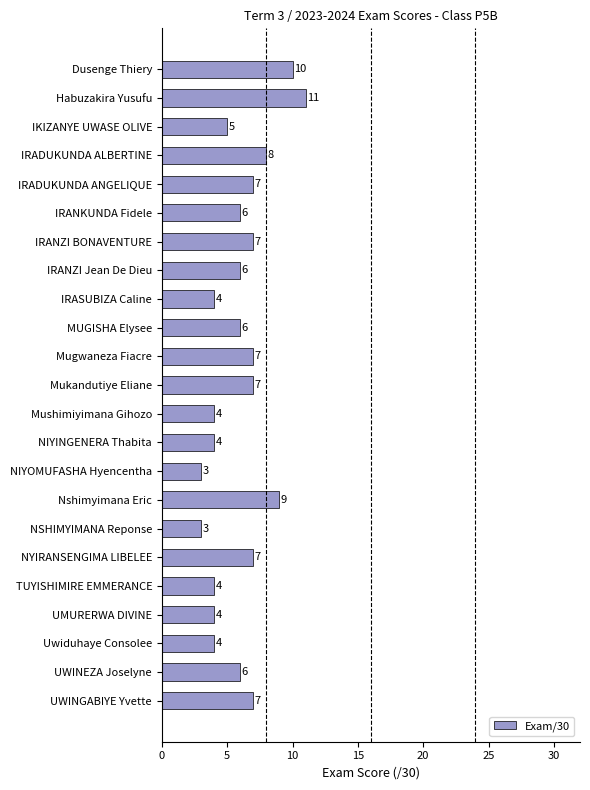

What is the average value?

6